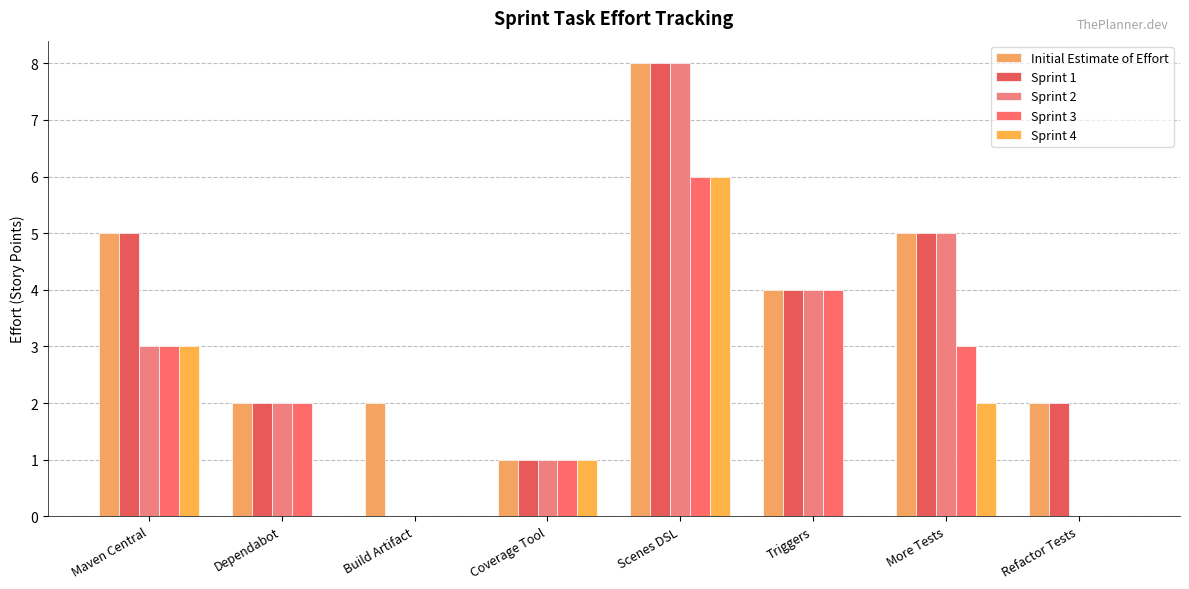

Does the chart contain stacked bars?

No